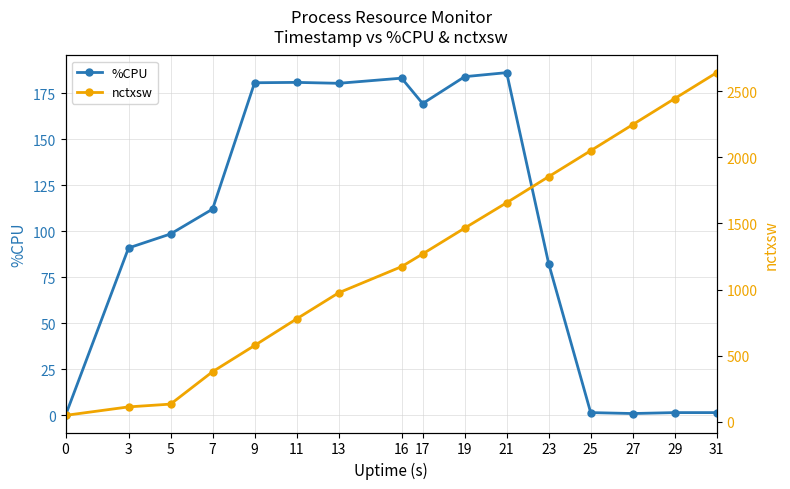

Is the value of nctxsw at 11 greater than the value of %CPU at 29?

Yes